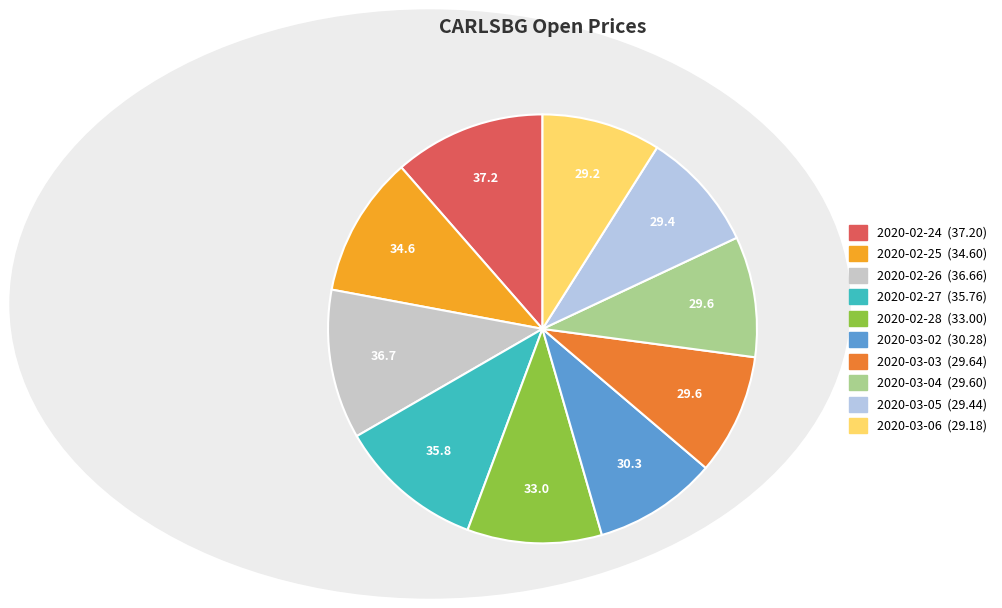

What percentage is NOT represented by 2020-02-26?

88.7%